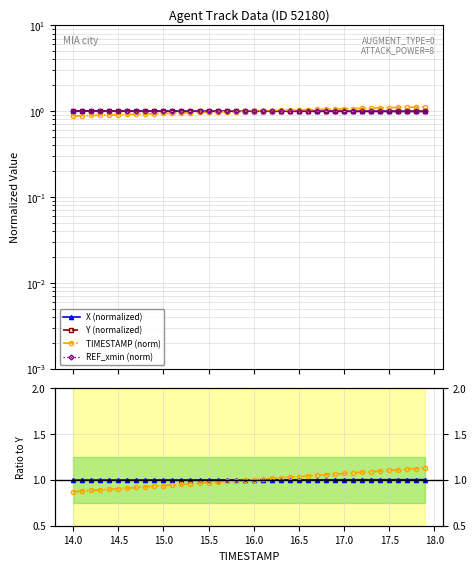

Reading left to right, list all the values displayed in this chart.

X (normalized): 1.0	1.0	1.0	1.0	1.0	1.0	1.0	1.0	1.0	1.0	1.0	1.0	1.0	1.0	1.0	1.0	1.0	1.0	1.0	1.0	1.0	1.0	1.0	1.0	1.0	1.0	1.0	1.0	1.0	1.0	1.0	1.0	1.0	1.0	1.0	1.0	1.0	1.0	1.0	1.0
Y (normalized): 1.0	1.0	1.0	1.0	1.0	1.0	1.0	1.0	1.0	1.0	1.0	1.0	1.0	1.0	1.0	1.0	1.0	1.0	1.0	1.0	1.0	1.0	1.0	1.0	1.0	1.0	1.0	1.0	1.0	1.0	1.0	1.0	1.0	1.0	1.0	1.0	1.0	1.0	1.0	1.0
TIMESTAMP (norm): 0.9	0.9	0.9	0.9	0.9	0.9	0.9	0.9	0.9	0.9	0.9	0.9	1.0	1.0	1.0	1.0	1.0	1.0	1.0	1.0	1.0	1.0	1.0	1.0	1.0	1.0	1.0	1.0	1.1	1.1	1.1	1.1	1.1	1.1	1.1	1.1	1.1	1.1	1.1	1.1
REF_xmin (norm): 1.0	1.0	1.0	1.0	1.0	1.0	1.0	1.0	1.0	1.0	1.0	1.0	1.0	1.0	1.0	1.0	1.0	1.0	1.0	1.0	1.0	1.0	1.0	1.0	1.0	1.0	1.0	1.0	1.0	1.0	1.0	1.0	1.0	1.0	1.0	1.0	1.0	1.0	1.0	1.0
X/Y ratio: 1.0	1.0	1.0	1.0	1.0	1.0	1.0	1.0	1.0	1.0	1.0	1.0	1.0	1.0	1.0	1.0	1.0	1.0	1.0	1.0	1.0	1.0	1.0	1.0	1.0	1.0	1.0	1.0	1.0	1.0	1.0	1.0	1.0	1.0	1.0	1.0	1.0	1.0	1.0	1.0
TS/Y ratio: 0.9	0.9	0.9	0.9	0.9	0.9	0.9	0.9	0.9	0.9	0.9	0.9	1.0	1.0	1.0	1.0	1.0	1.0	1.0	1.0	1.0	1.0	1.0	1.0	1.0	1.0	1.0	1.0	1.1	1.1	1.1	1.1	1.1	1.1	1.1	1.1	1.1	1.1	1.1	1.1